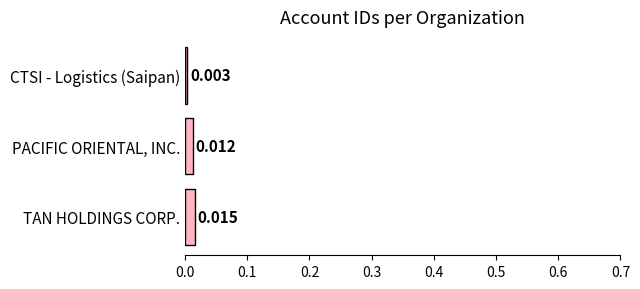

Which label corresponds to the smallest value in the chart?

CTSI - Logistics (Saipan)